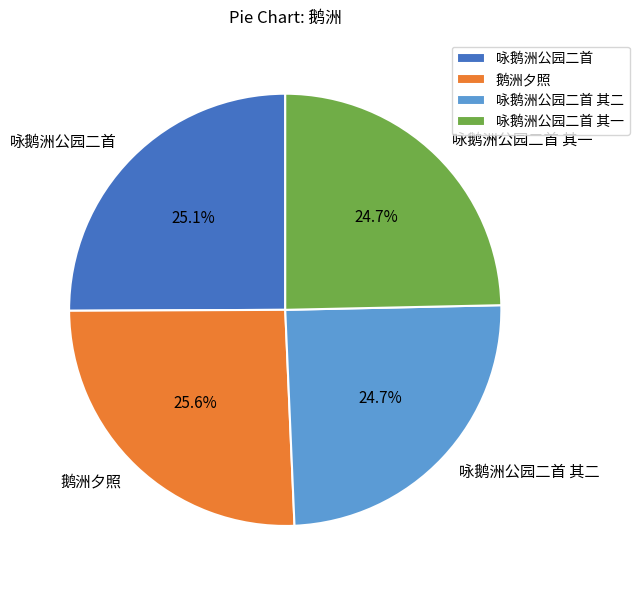

Does 鹅洲夕照 account for over 50% of the chart?

No